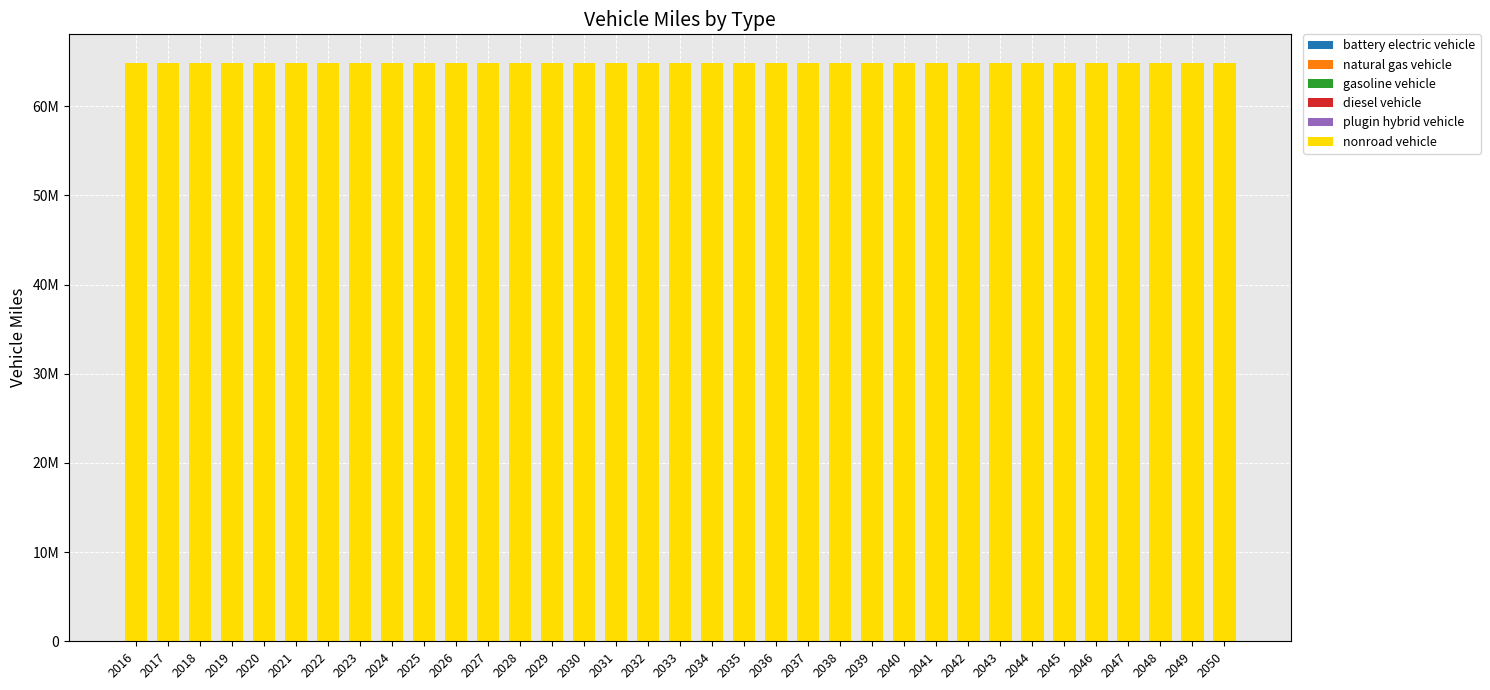

Between 2038 and 2025, which is larger?

2038